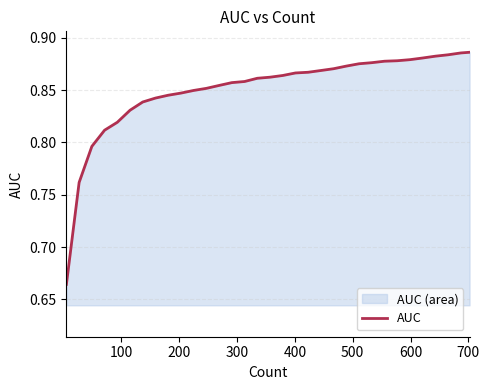

Reading left to right, what are all the values shown in this chart?

0.7	0.8	0.8	0.8	0.8	0.8	0.8	0.8	0.8	0.8	0.8	0.9	0.9	0.9	0.9	0.9	0.9	0.9	0.9	0.9	0.9	0.9	0.9	0.9	0.9	0.9	0.9	0.9	0.9	0.9	0.9	0.9	0.9